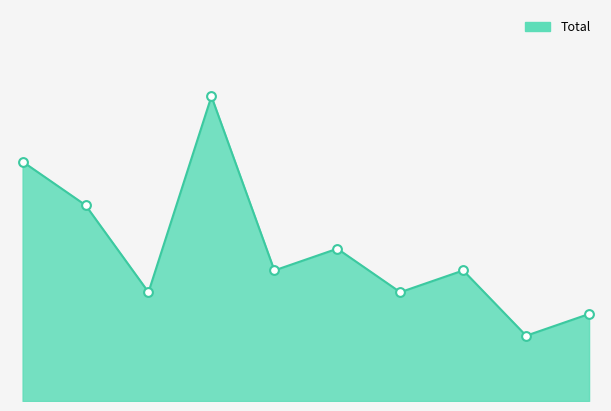

How many lines are shown in the chart?

1